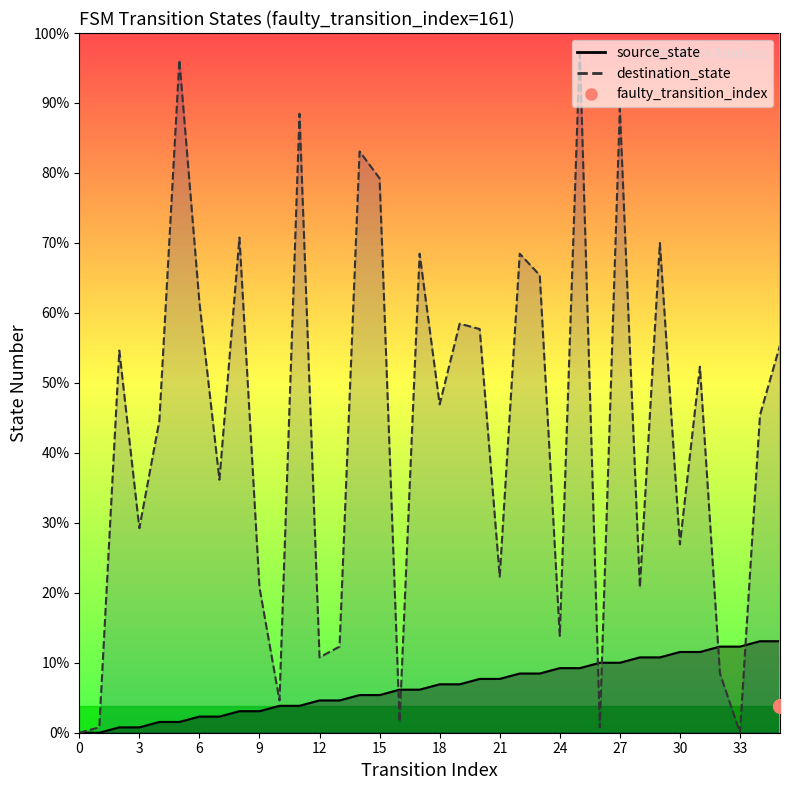

Reading right to left, list all the values displayed in this chart.

source_state: 35=17	34=17	33=16	32=16	31=15	30=15	29=14	28=14	27=13	26=13	25=12	24=12	23=11	22=11	21=10	20=10	19=9	18=9	17=8	16=8	15=7	14=7	13=6	12=6	11=5	10=5	9=4	8=4	7=3	6=3	5=2	4=2	3=1	2=1	1=0	0=0
destination_state: 35=72	34=59	33=0	32=11	31=68	30=35	29=91	28=27	27=116	26=1	25=127	24=18	23=85	22=89	21=29	20=75	19=76	18=61	17=89	16=2	15=103	14=108	13=16	12=14	11=115	10=6	9=27	8=92	7=47	6=80	5=125	4=58	3=38	2=71	1=1	0=0